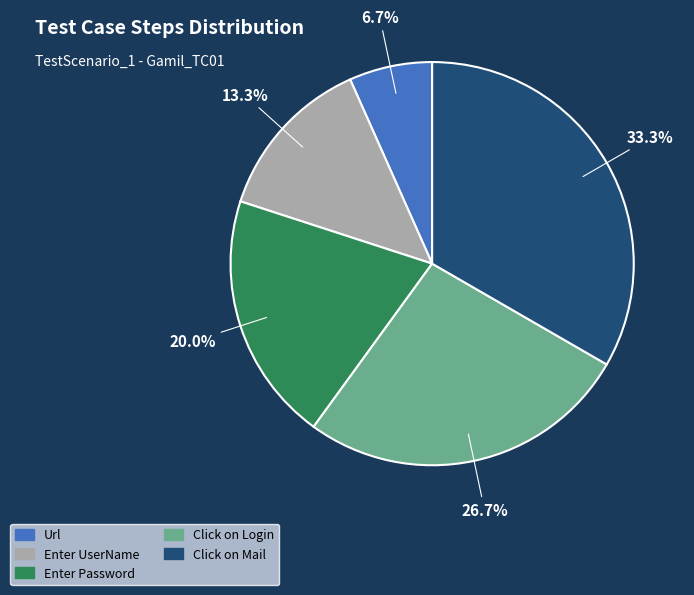

What is the total percentage of Enter Password and Url?

26.7%